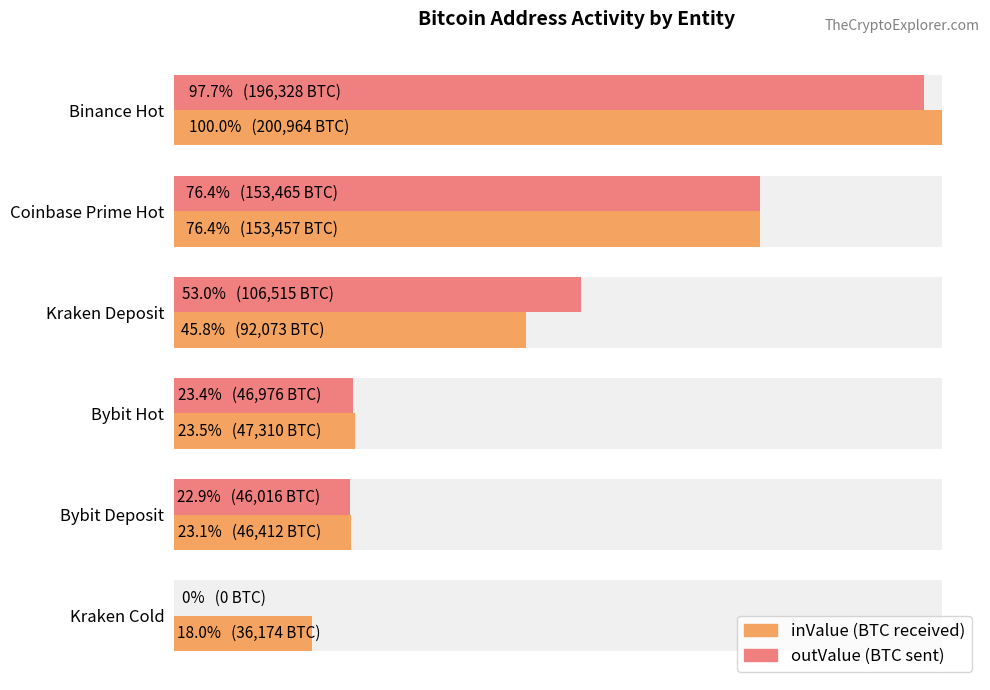

Rank the series by their average value, from lowest to highest.

outValue, inValue